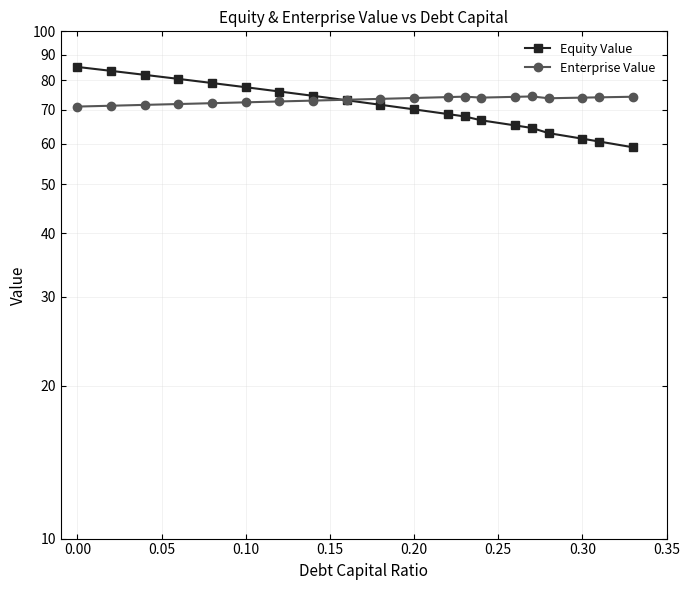

The value of Equity Value at 0.15 is 106.8. True or false?

False